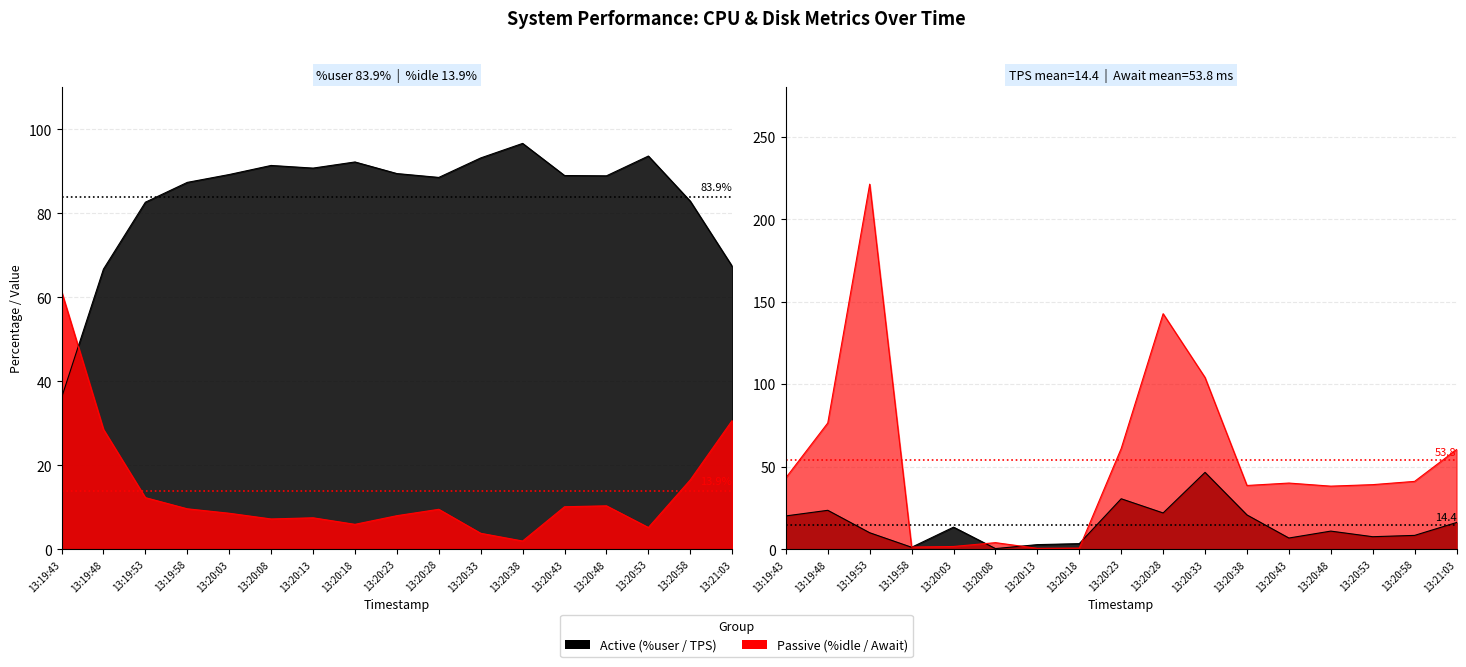

What is the sum of all await values?

915.1